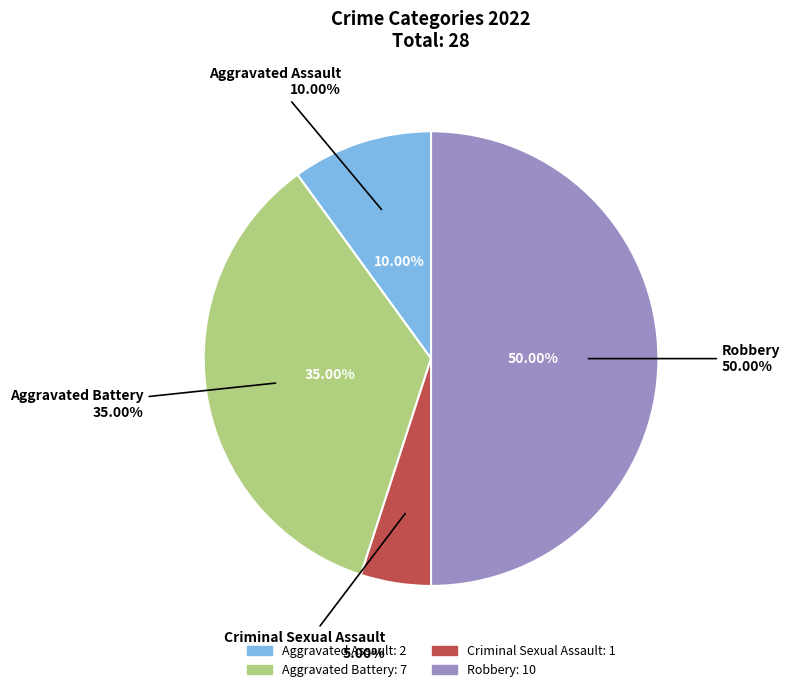

Which slice is the largest?

Robbery